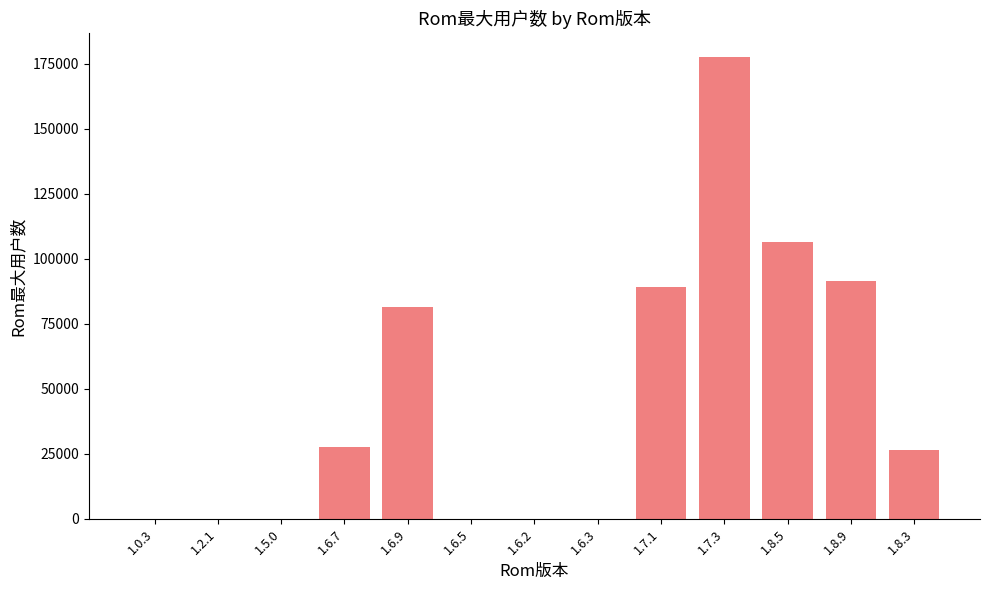

What is the difference between the values at 1.6.5 and 1.8.9?

91306